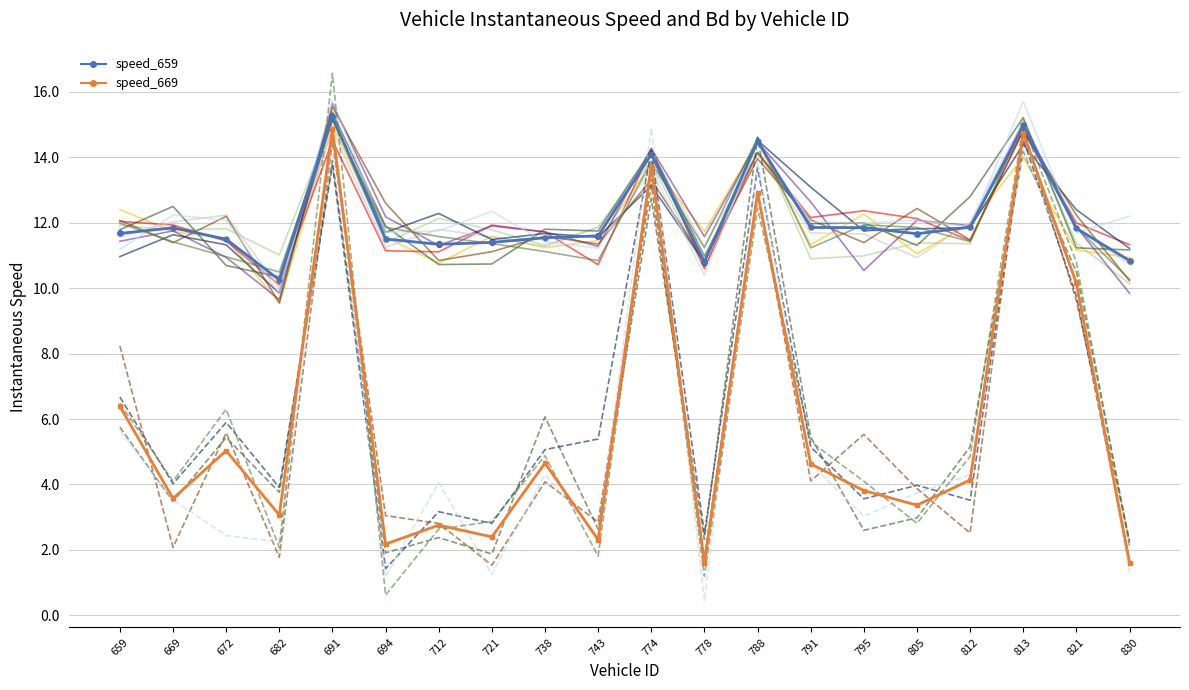

Which series has the largest total across all categories?

instspeed